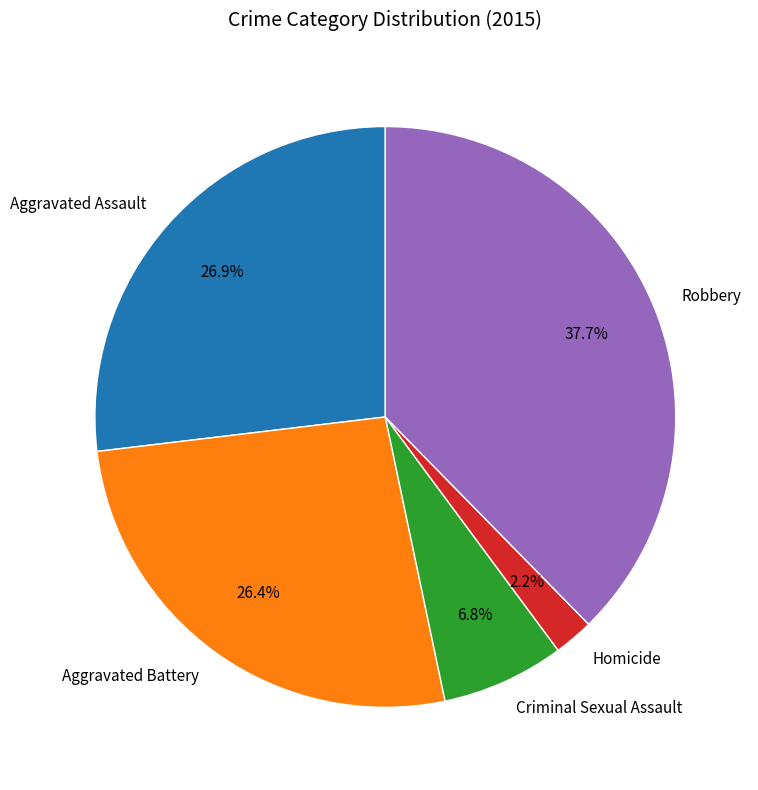

To the nearest percent, what is the combined percentage of Aggravated Battery and Aggravated Assault?

53%